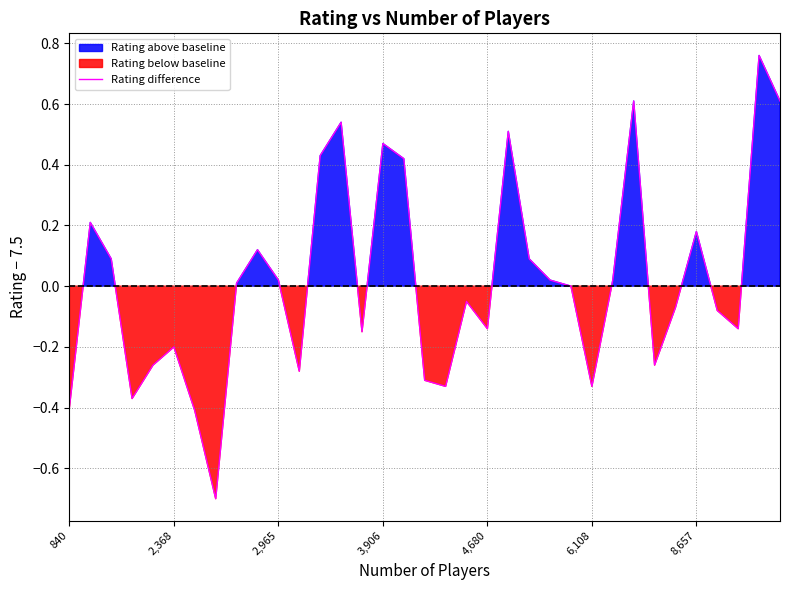

What is the lowest value of the Rating difference series?

-0.7